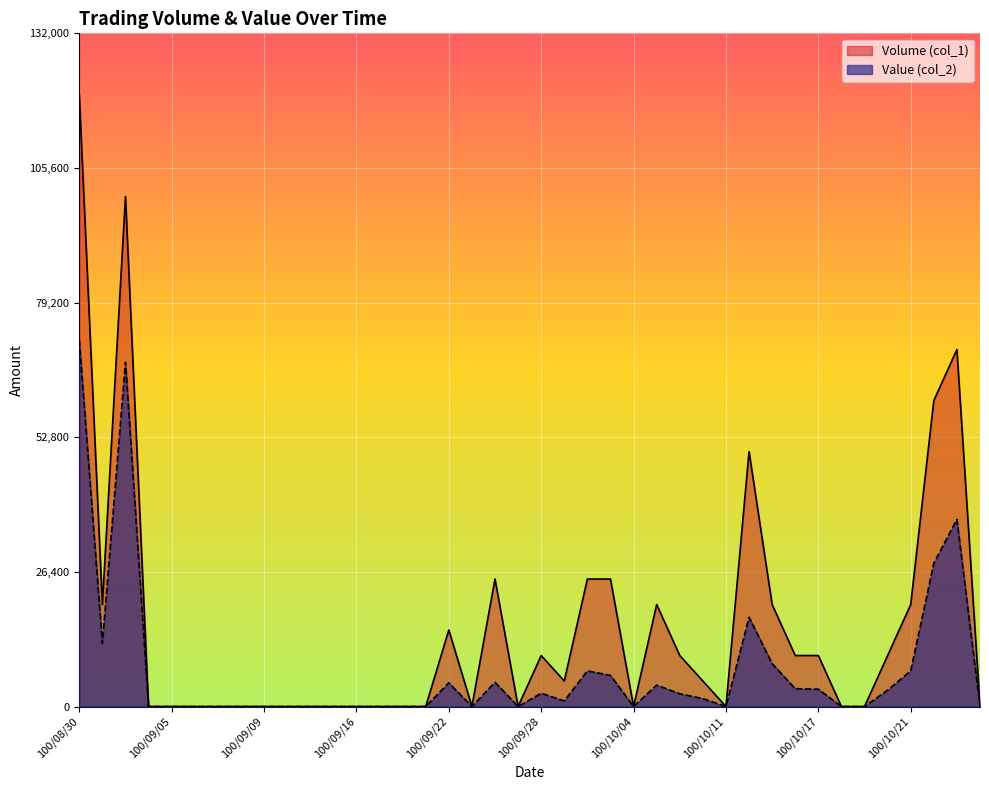

What value does the Value (col_2) series have at 100/09/26, to the nearest 50?

4750